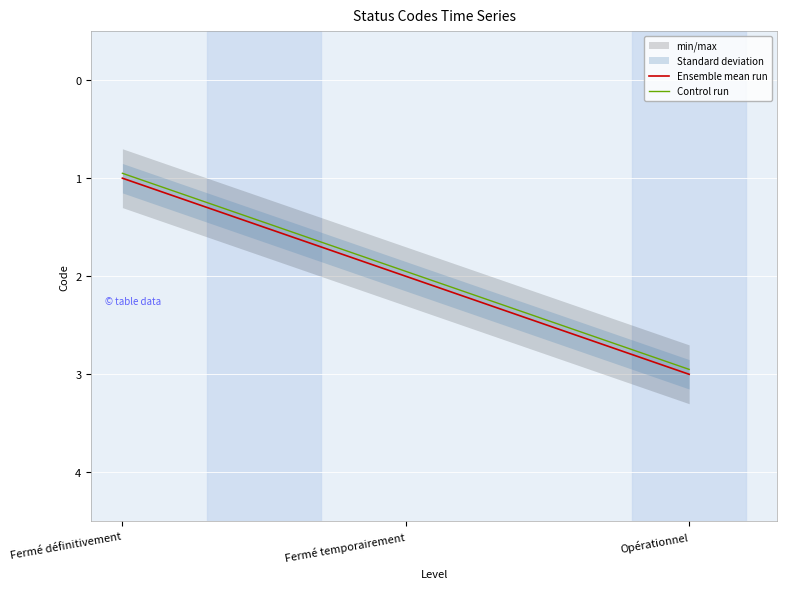

What is the total value across all series at Fermé définitivement?

1.9